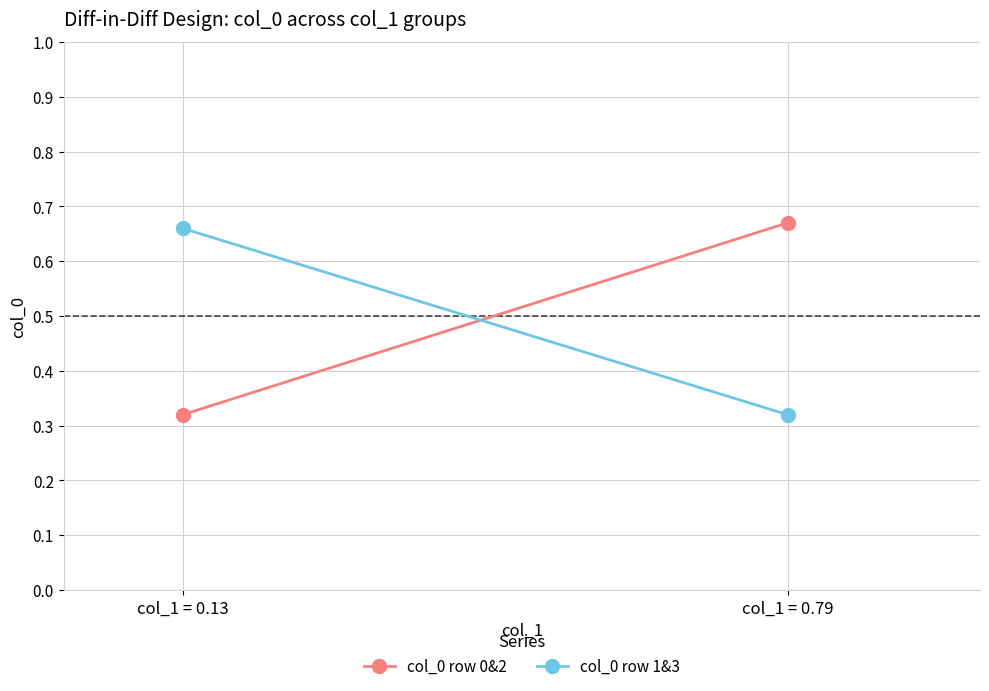

Count the number of data series in this chart.

2